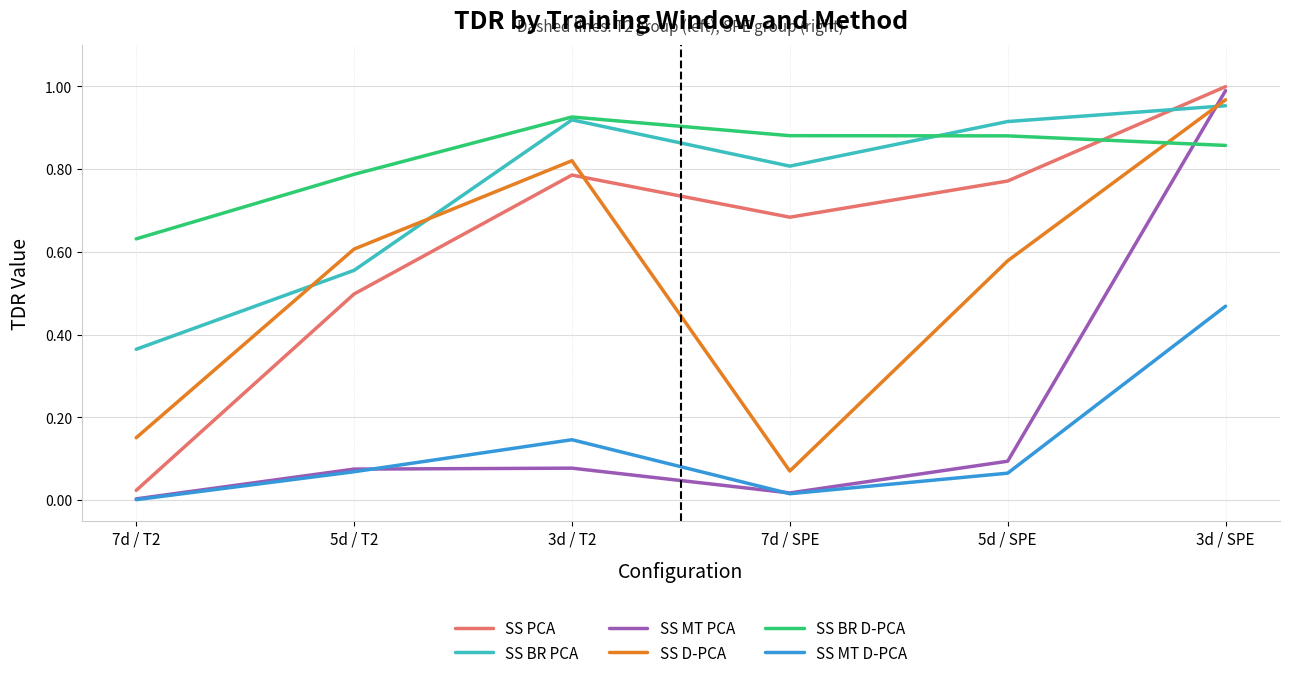

True or false: SS PCA and SS D-PCA intersect in this chart.

True